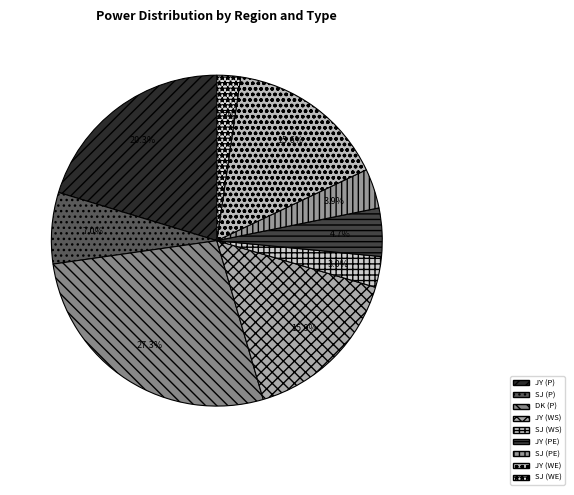

Which slice is the largest?

DK (P)